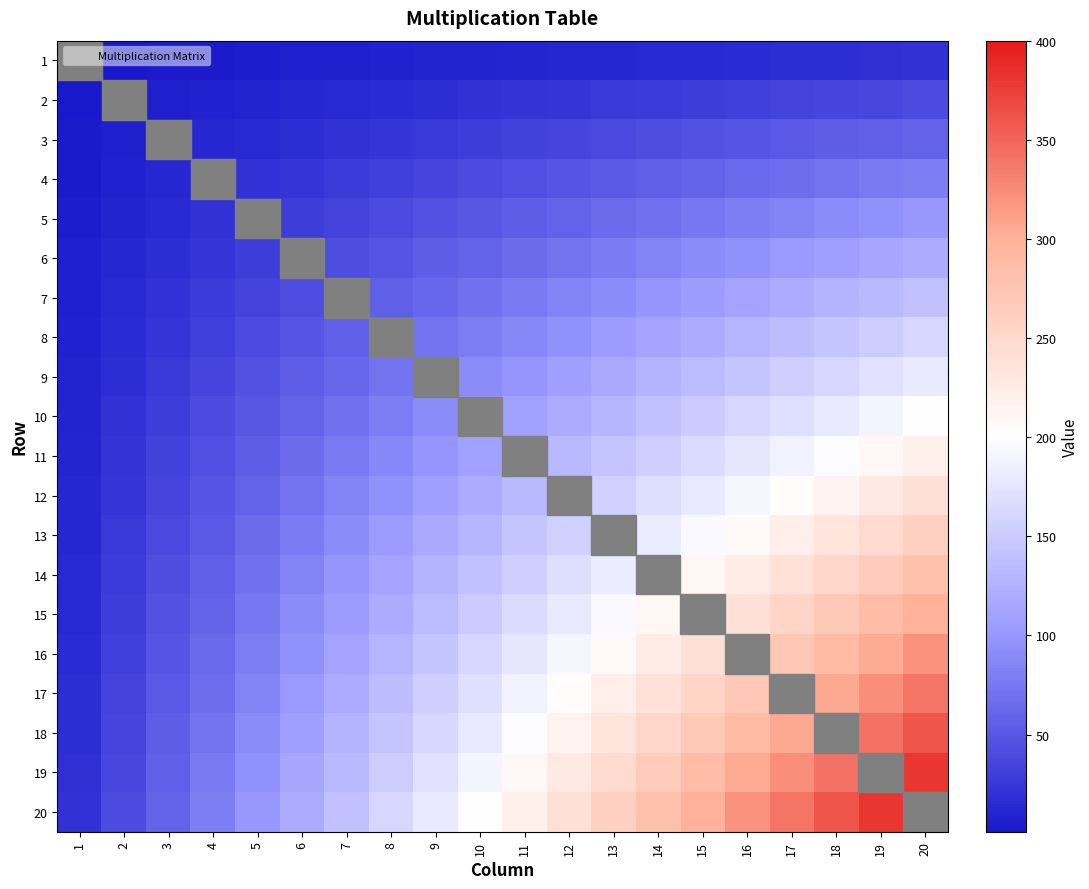

At how many categories does at least one series exceed 278?

7